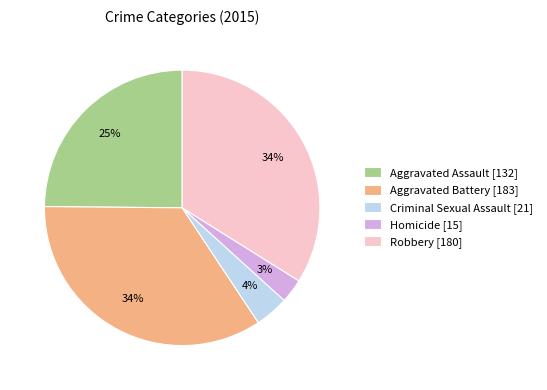

True or false: Aggravated Assault accounts for 12% of the total.

False